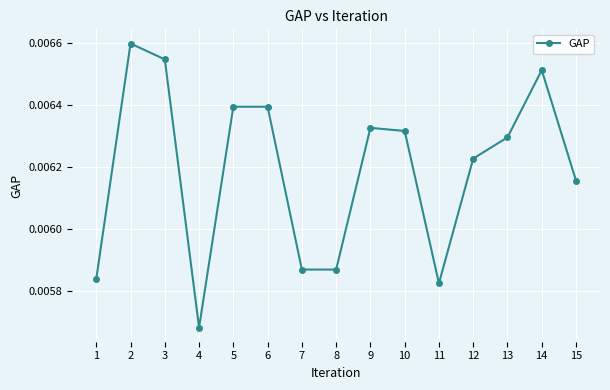

At which category does the data reach its first local valley?

4